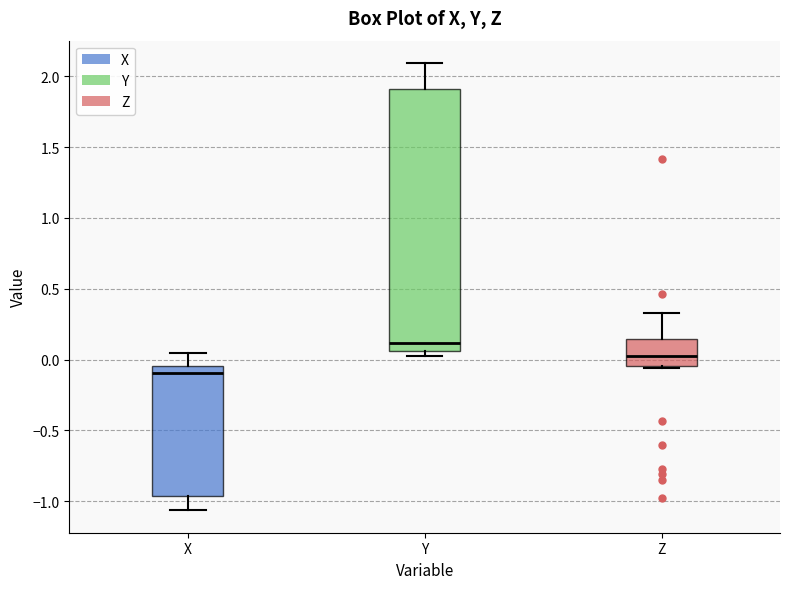

Which box has the lowest median line?

X